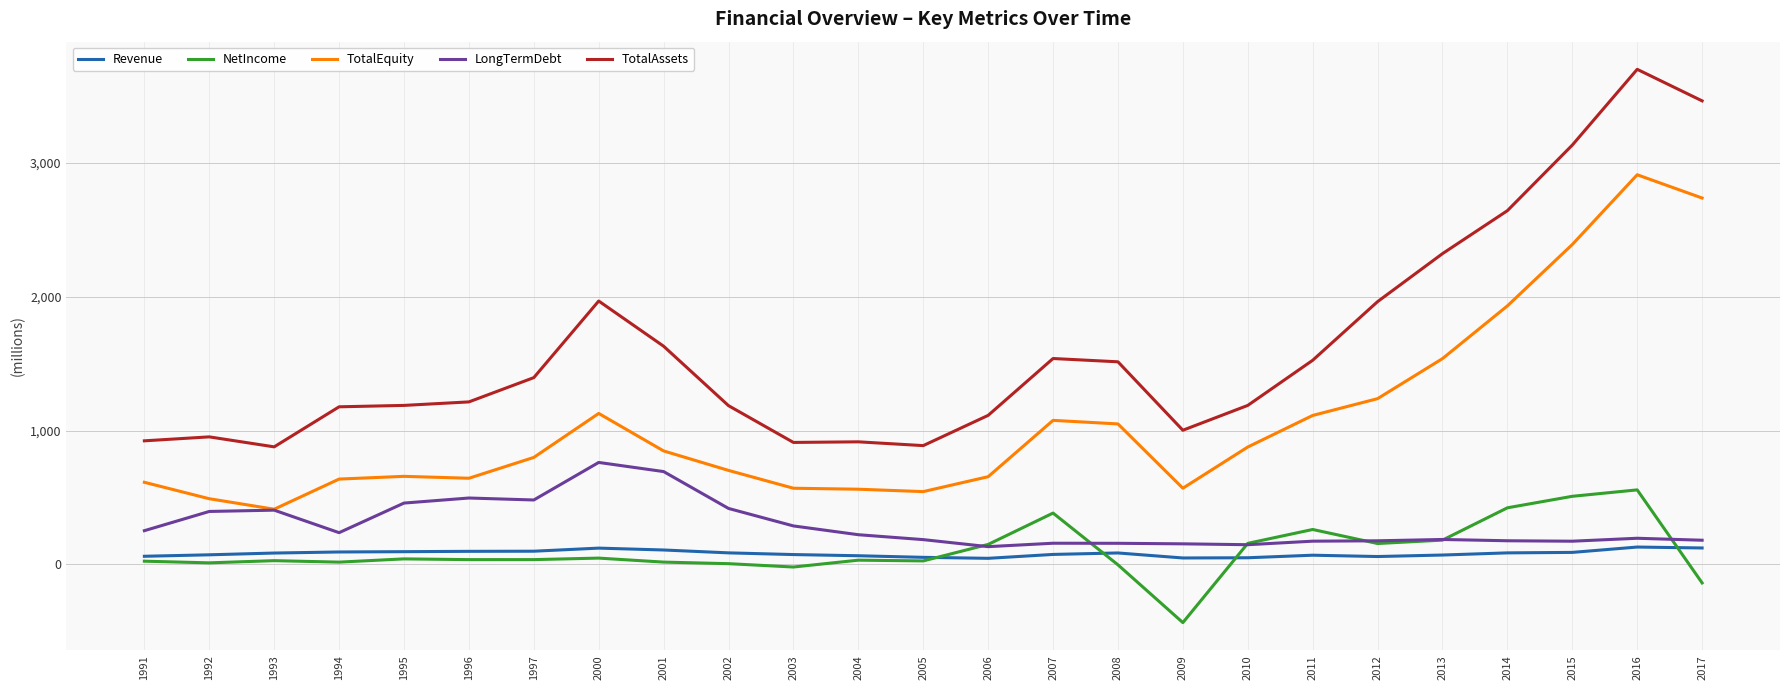

The value of TotalEquity at 2017 is 1614.0. True or false?

False